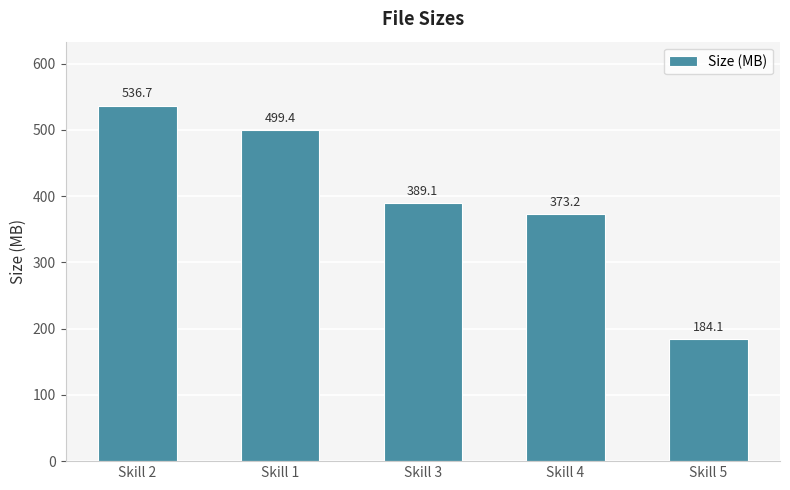

List the labels in order of value, largest first.

Skill 2, Skill 1, Skill 3, Skill 4, Skill 5